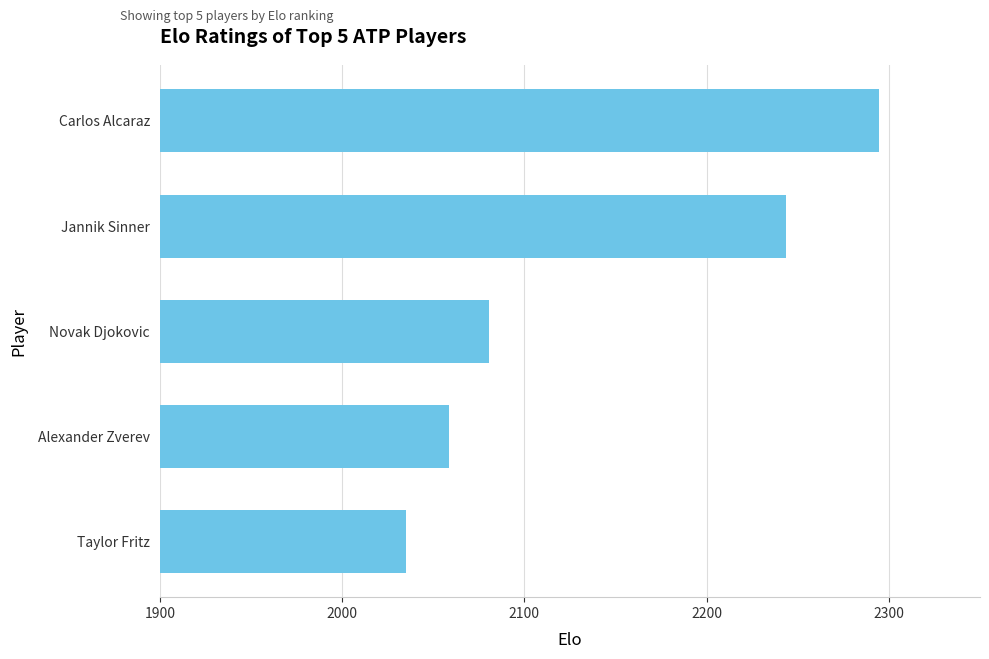

List the labels in order of value, smallest first.

Taylor Fritz, Alexander Zverev, Novak Djokovic, Jannik Sinner, Carlos Alcaraz